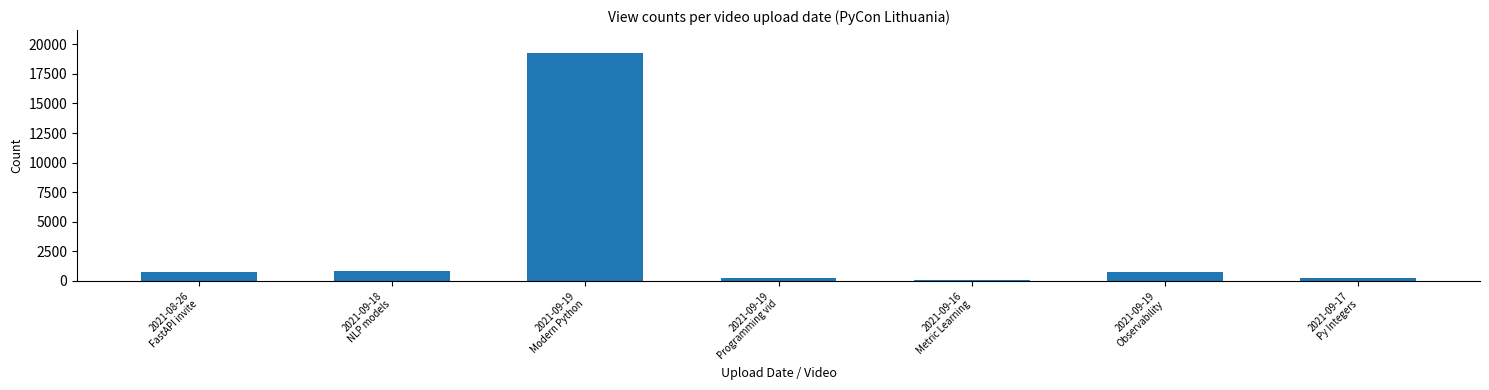

What is the value of the 4th bar from the left?

286